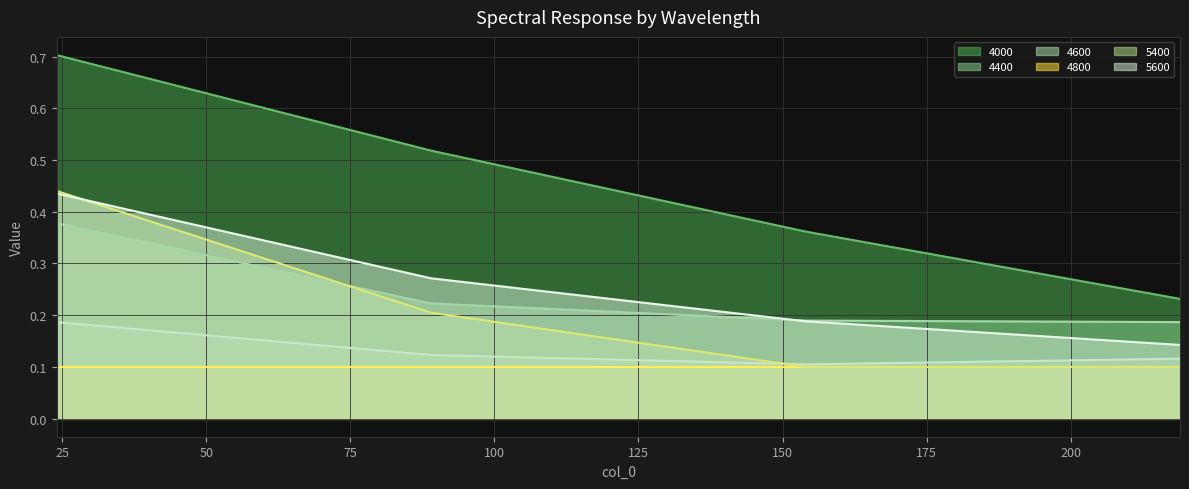

At which label does 4000 reach its peak?

24